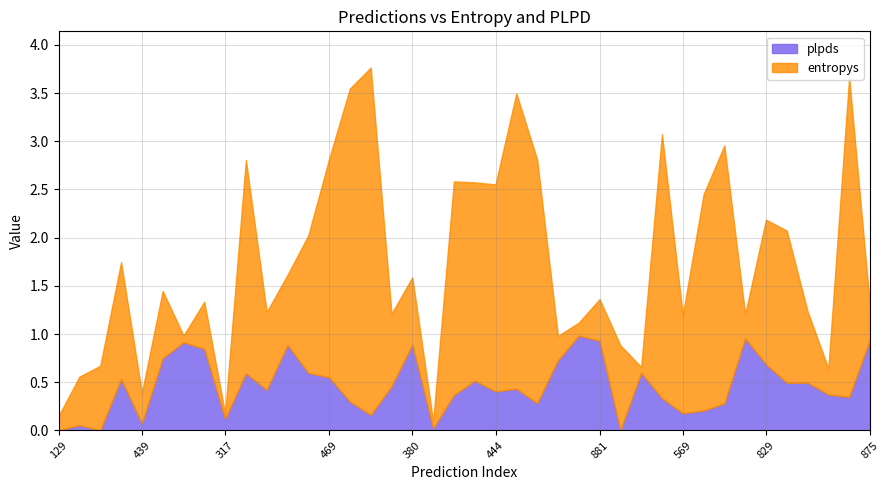

At 15, list the series in order from largest to smallest.

entropys, plpds